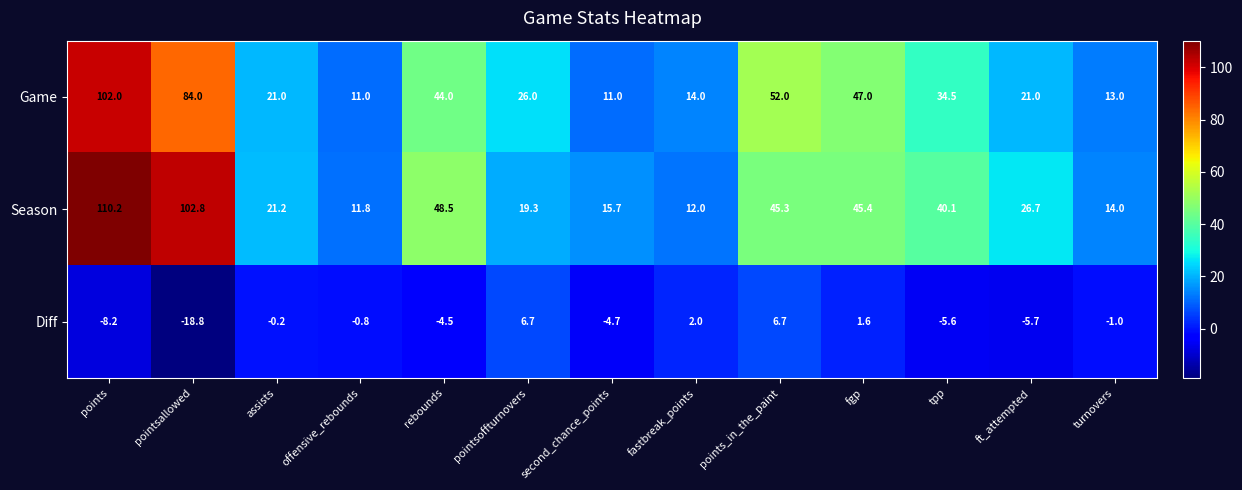

True or false: Game has a value of 20.3 at fastbreak_points.

False